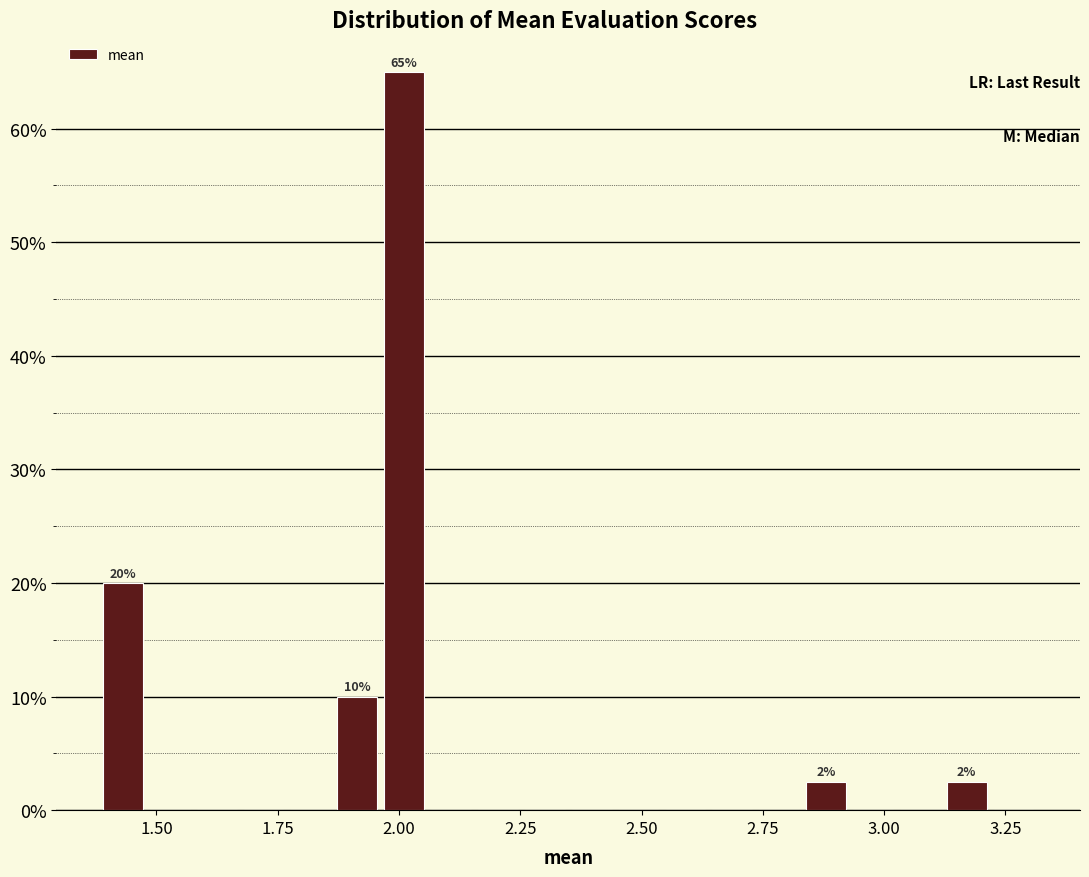

Read against the x-axis, roughly where is the centre of the tallest bar?

2.00